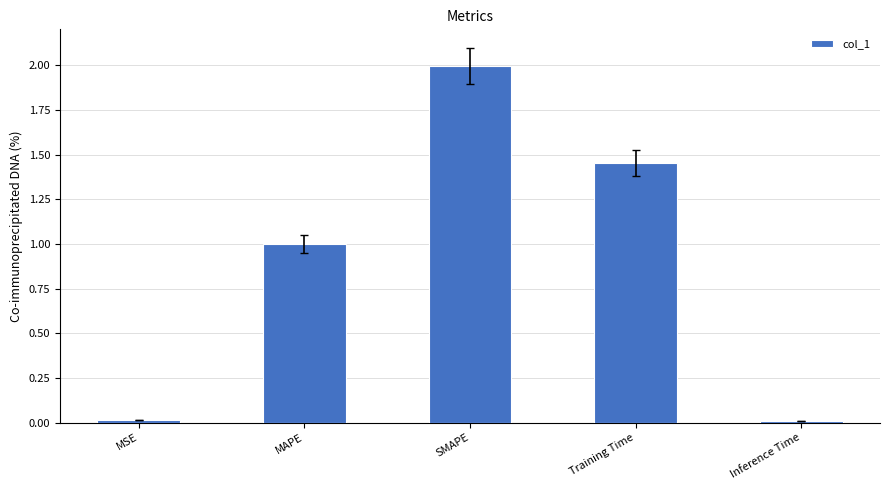

At which label is the value closest to 1?

MAPE